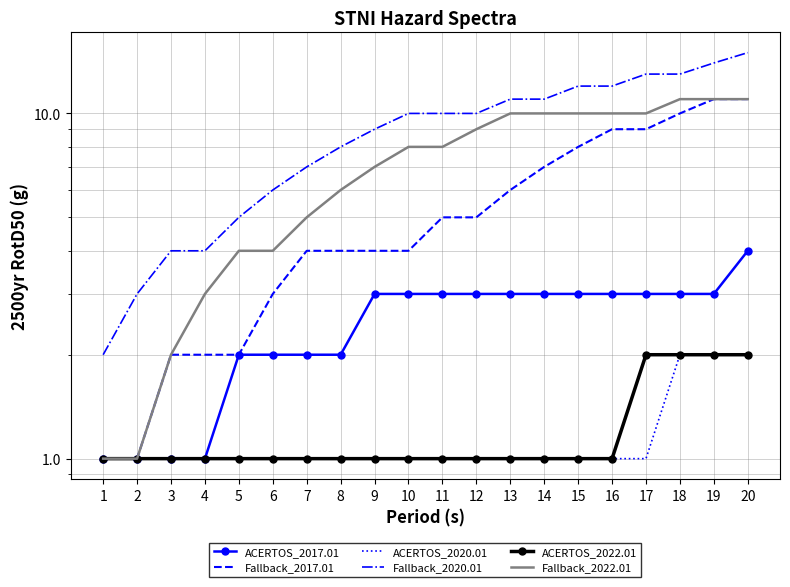

What is the value of the ACERTOS_2020.01 point at the 16th from the left?

1